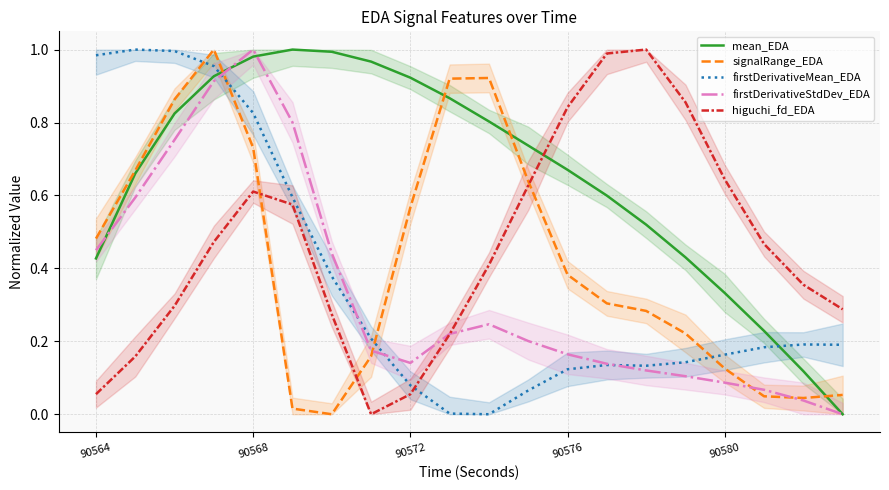

Reading left to right, extract all data points from this chart.

mean_EDA: 0.4	0.7	0.8	0.9	1.0	1.0	1.0	1.0	0.9	0.9	0.8	0.7	0.7	0.6	0.5	0.4	0.3	0.2	0.1	0.0
signalRange_EDA: 0.5	0.7	0.9	1.0	0.7	0.0	0.0	0.2	0.6	0.9	0.9	0.6	0.4	0.3	0.3	0.2	0.1	0.0	0.0	0.1
firstDerivativeMean_EDA: 1.0	1.0	1.0	1.0	0.8	0.6	0.4	0.2	0.1	0.0	0.0	0.1	0.1	0.1	0.1	0.1	0.2	0.2	0.2	0.2
firstDerivativeStdDev_EDA: 0.4	0.6	0.8	0.9	1.0	0.8	0.4	0.2	0.1	0.2	0.2	0.2	0.2	0.1	0.1	0.1	0.1	0.1	0.0	0.0
higuchi_fd_EDA: 0.1	0.2	0.3	0.5	0.6	0.6	0.3	0.0	0.1	0.2	0.4	0.6	0.8	1.0	1.0	0.9	0.6	0.5	0.4	0.3